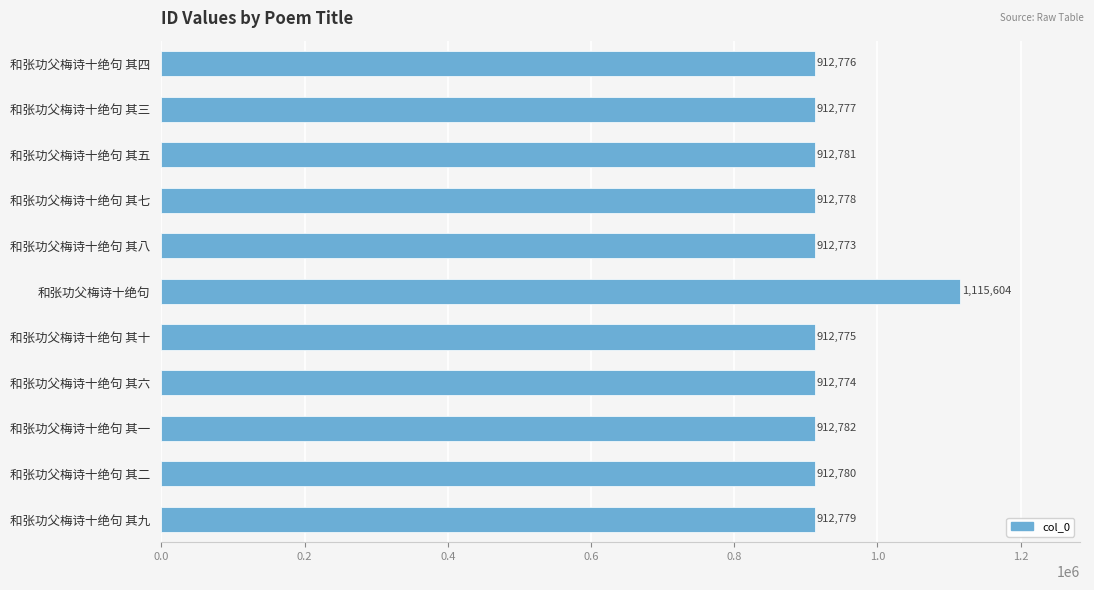

Reading top to bottom, list all the values displayed in this chart.

912776	912777	912781	912778	912773	1115604	912775	912774	912782	912780	912779